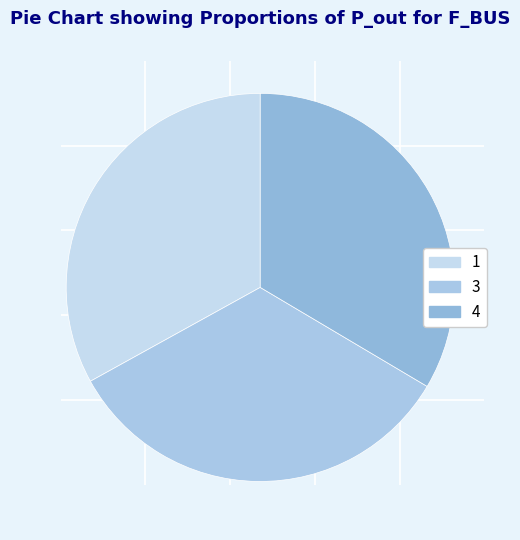

How many segments does this pie chart have?

3